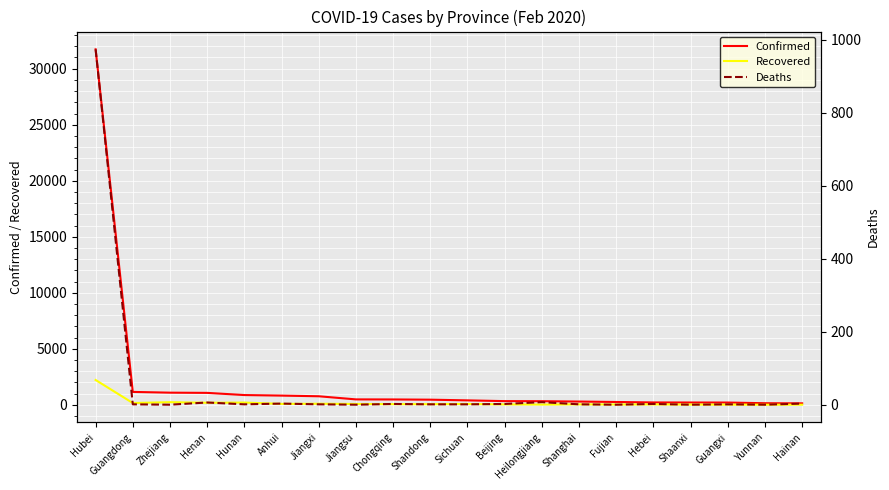

At how many categories does at least one series exceed 28355?

1